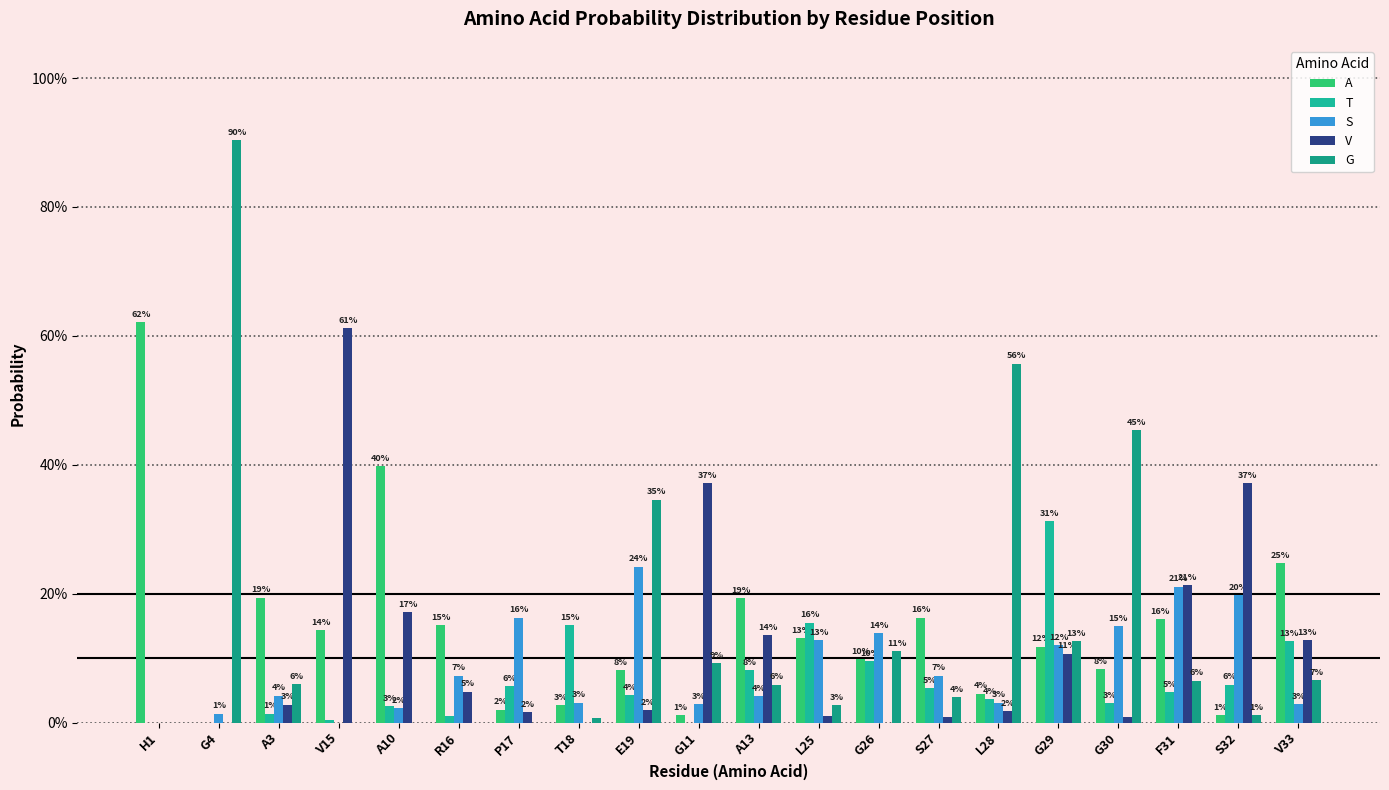

True or false: V has a value of 0.2 at A10.

True